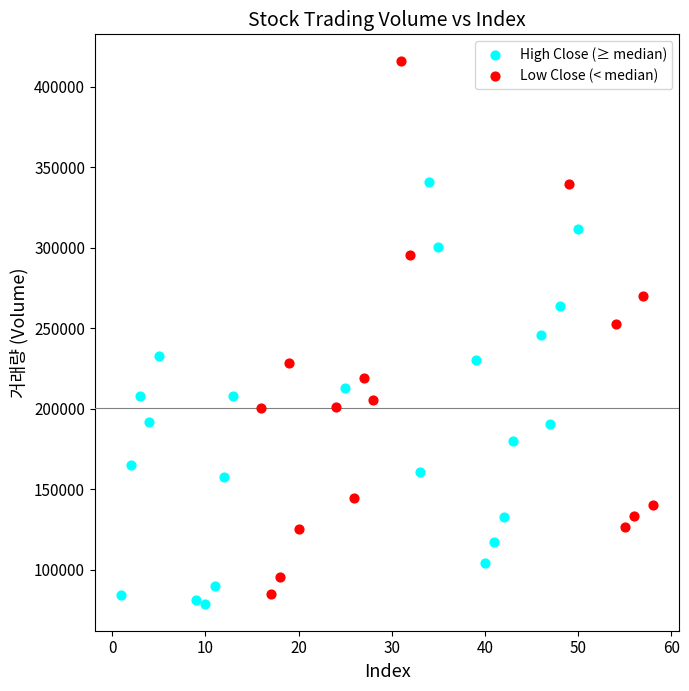

Which series has the largest Y range (max minus min)?

Low Close (< median)